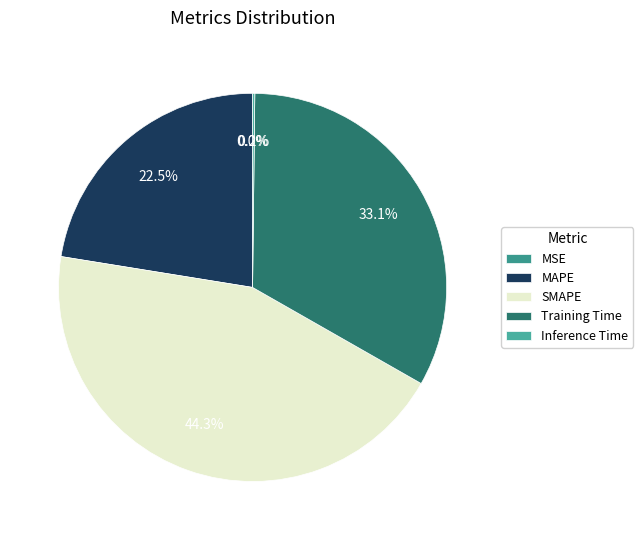

True or false: SMAPE accounts for 44% of the total.

True